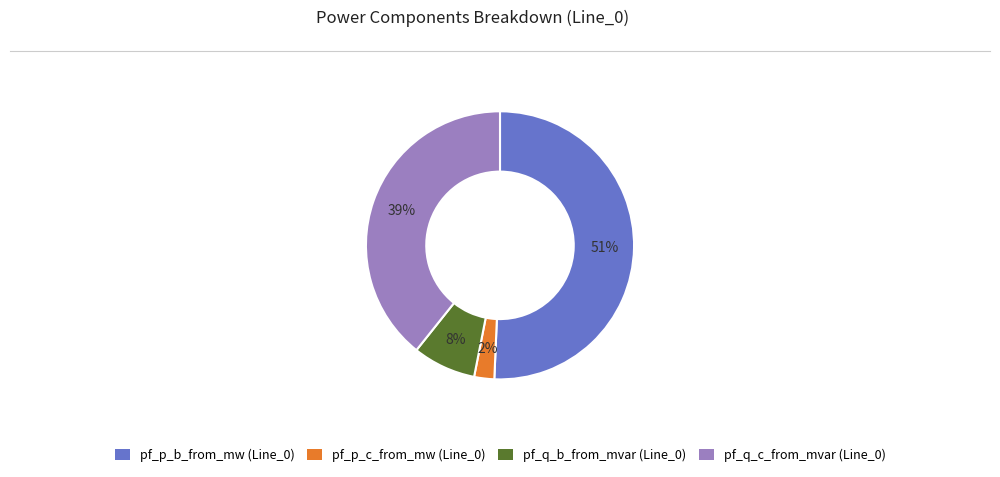

Combined, do pf_p_c_from_mw (Line_0) and pf_p_b_from_mw (Line_0) account for over 50%?

Yes